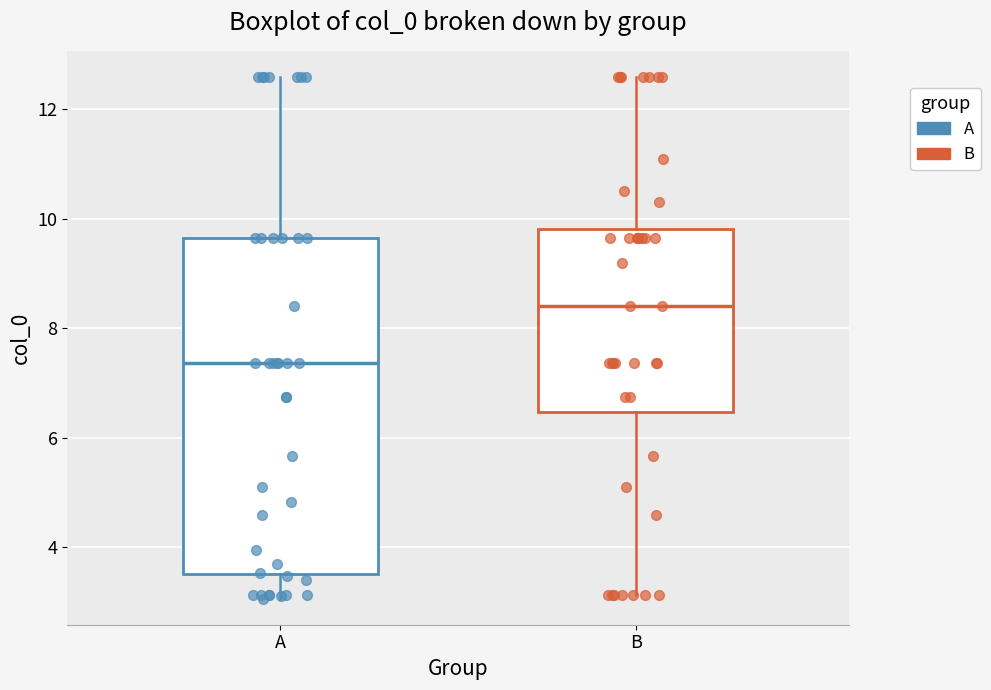

Which box is the tallest, from its lower edge to its upper edge?

A